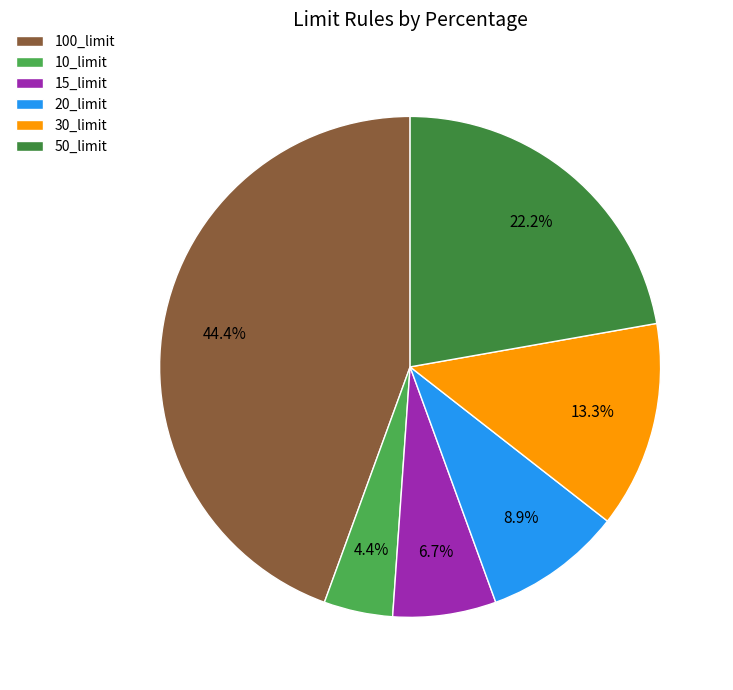

To the nearest percent, what percentage of the pie is 15_limit?

7%